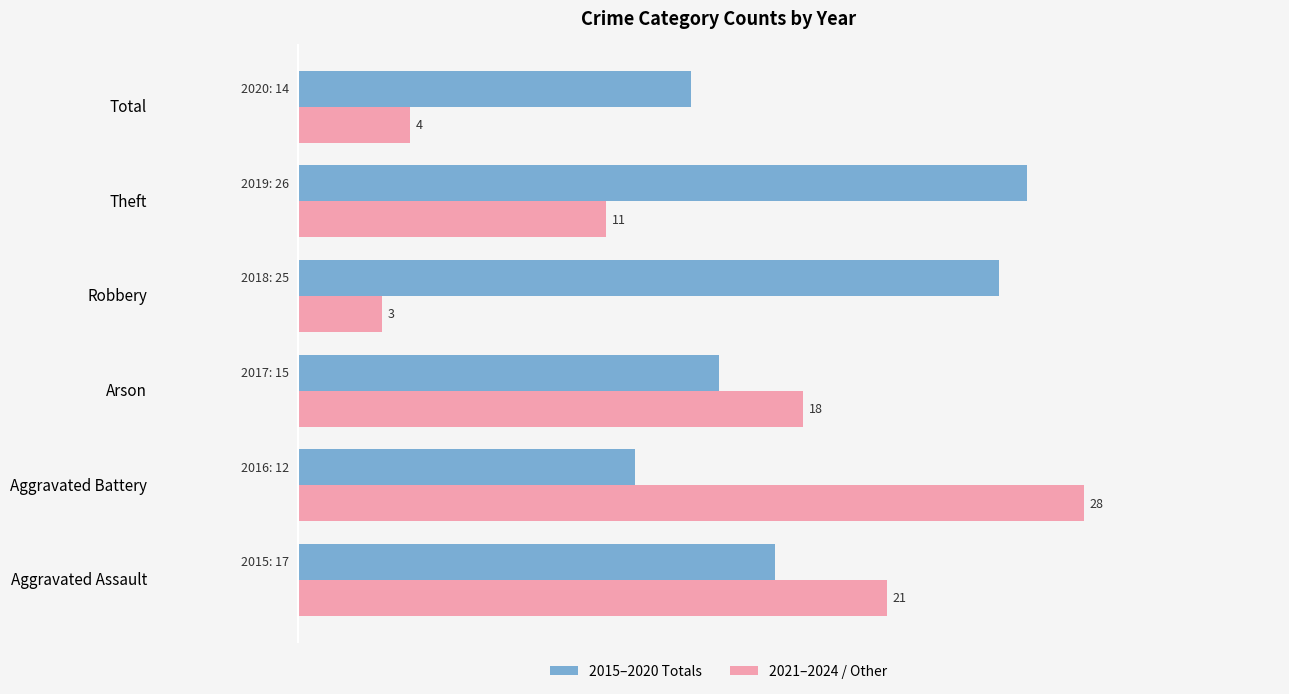

Which series has the widest spread of values?

2021–2024 / Other